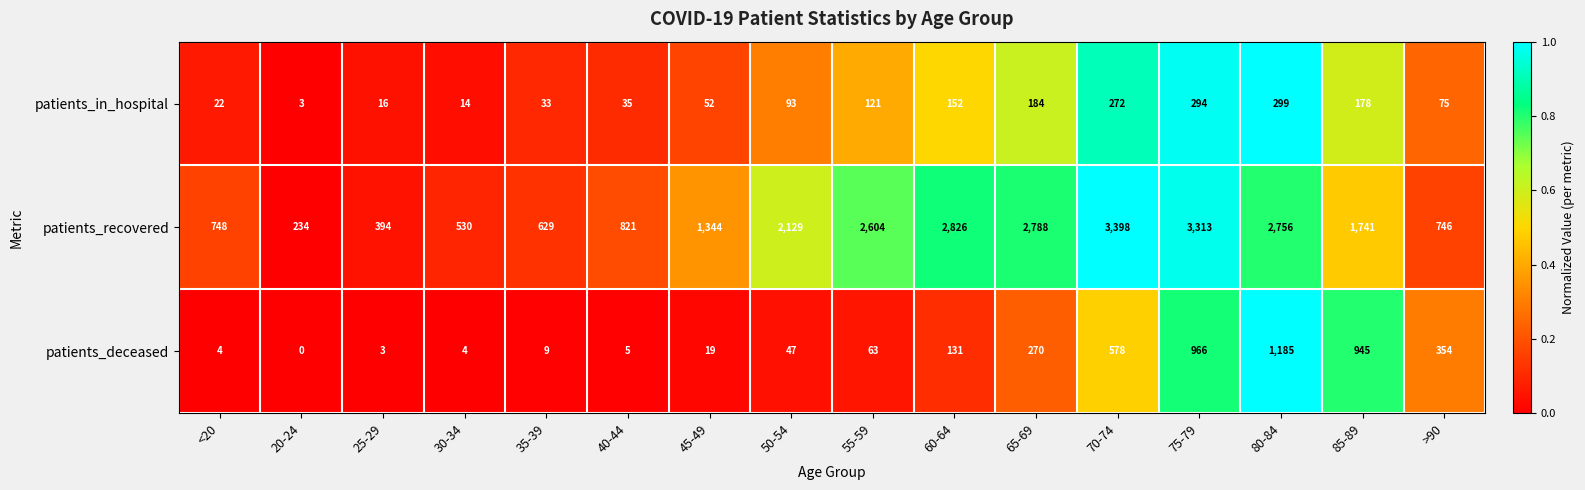

What is the average value of the patients_deceased series?

286